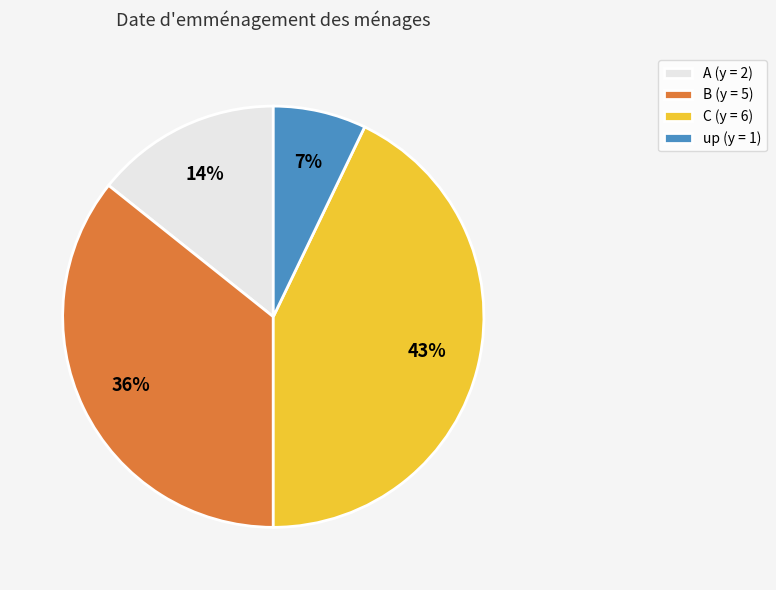

Which slice is the smallest?

up (y = 1)